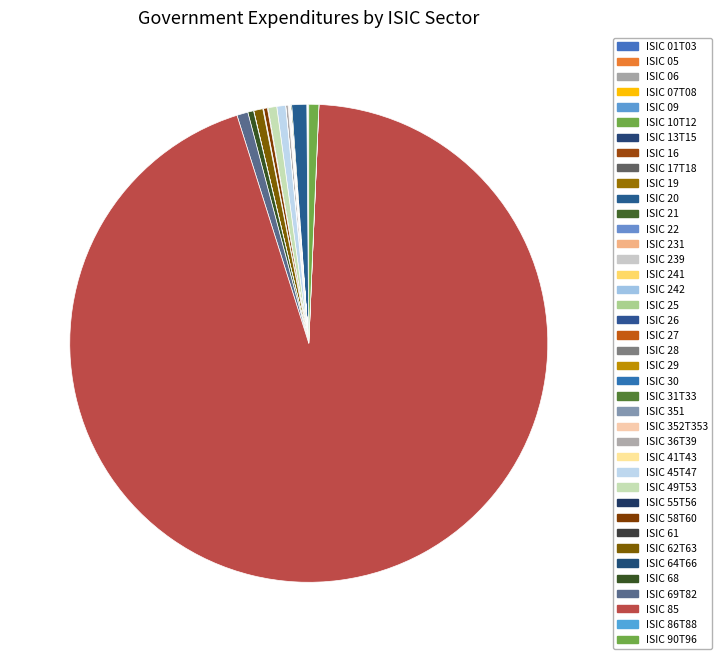

What is the change in value from ISIC 241 to ISIC 55T56?

+168794740.7